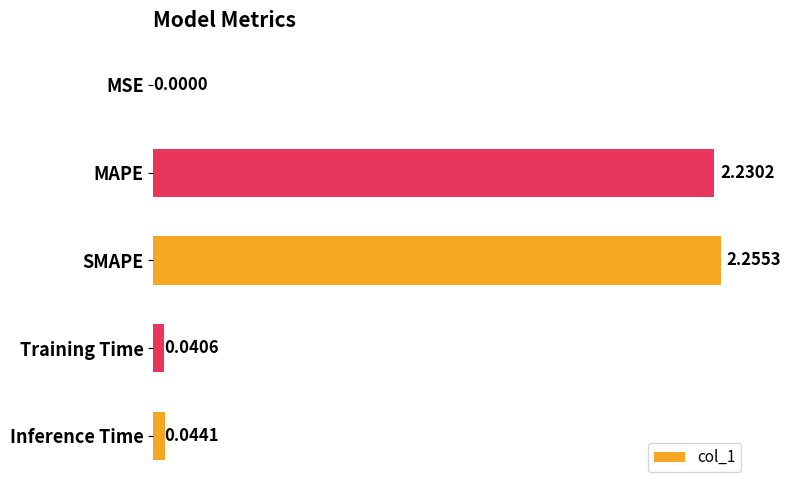

At which label is the value closest to 1?

Inference Time